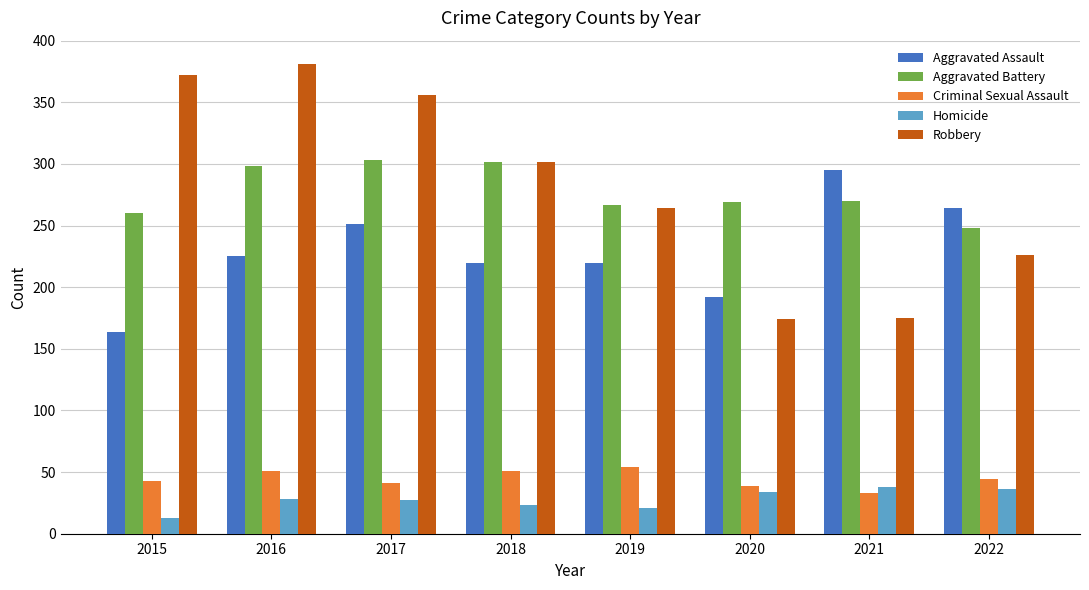

What is the minimum value shown in the chart?

13